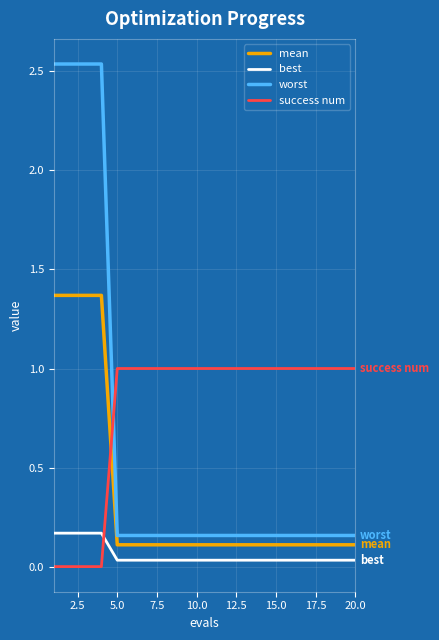

After their last crossing, which series has the higher values: best or success num?

success num